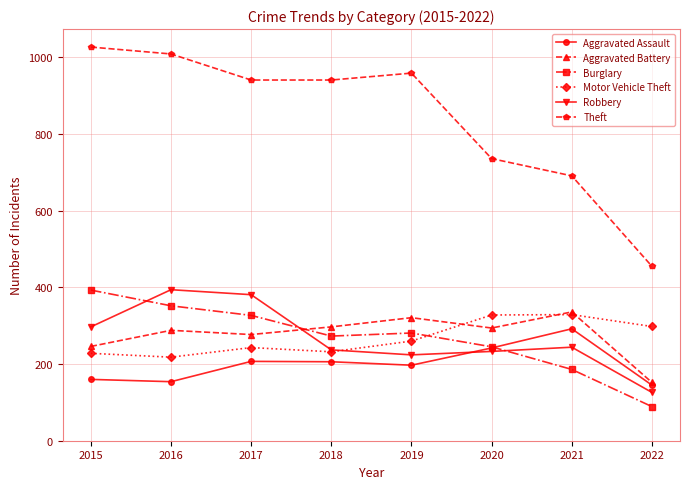

True or false: Aggravated Battery has more than 2 interior local peaks.

True